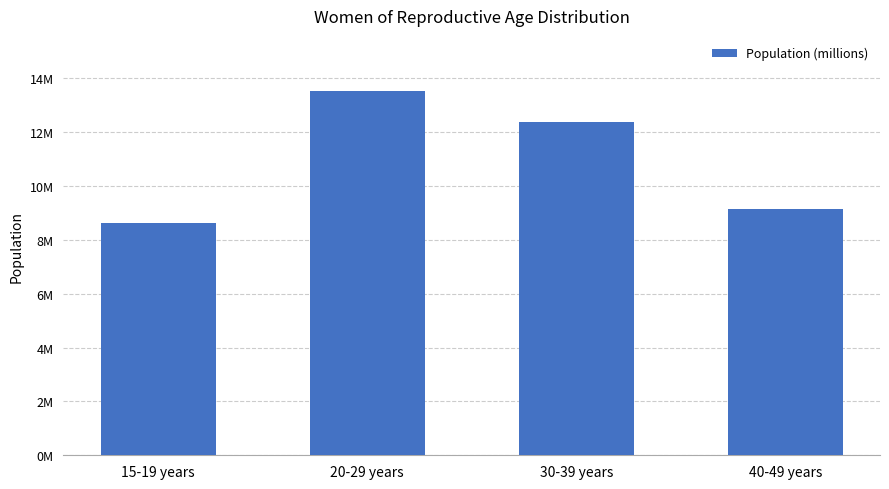

Are the bars horizontal?

No